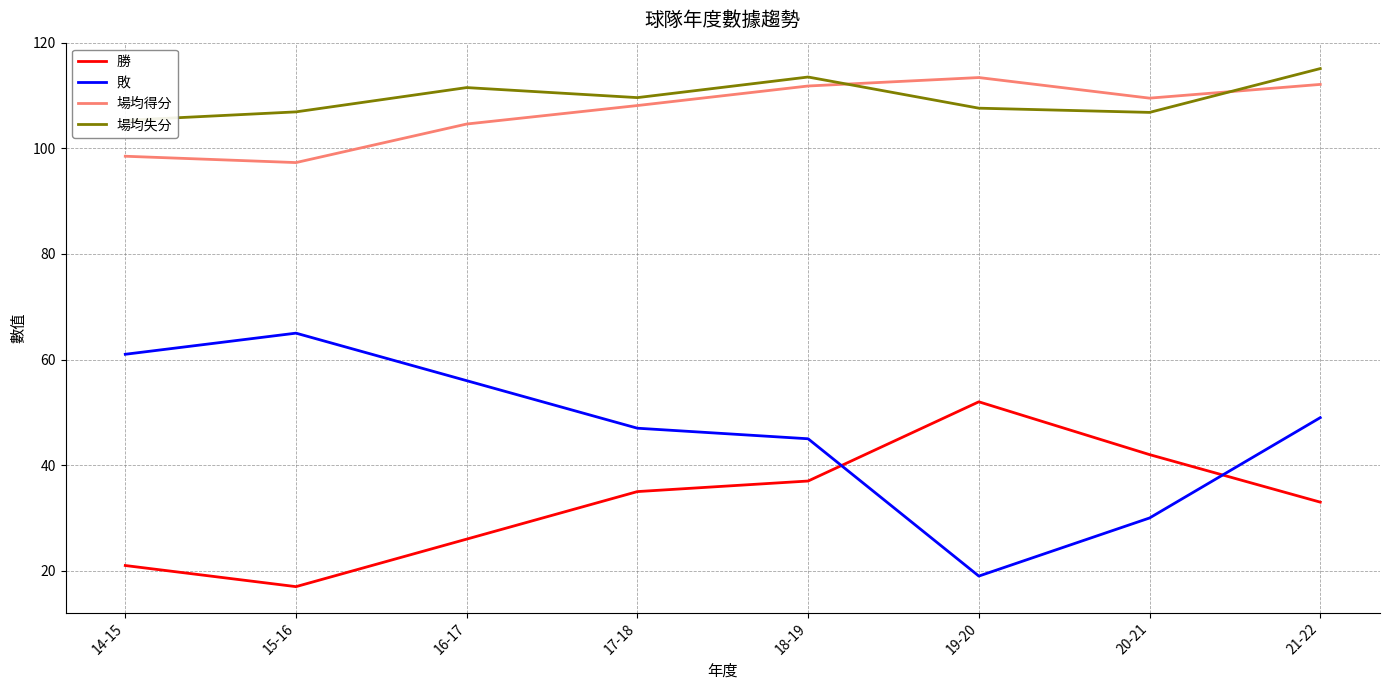

Between which two adjacent categories do 敗 and 勝 first intersect?

18-19 and 19-20